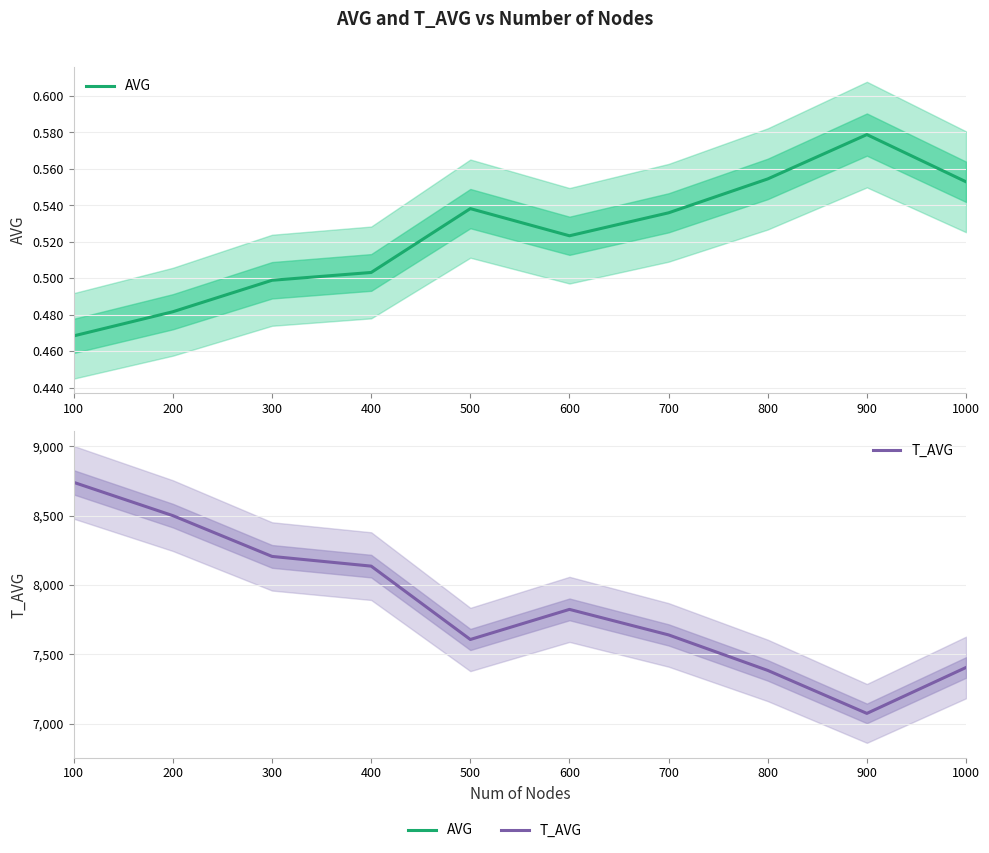

What is the average value of the AVG series?

0.5